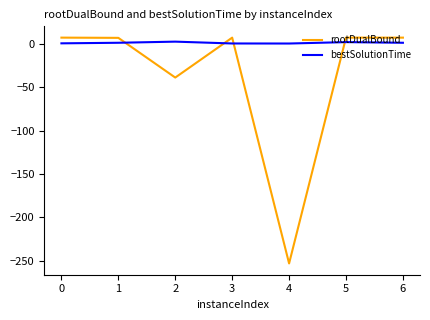

Rank the series by their average value, from lowest to highest.

rootDualBound, bestSolutionTime